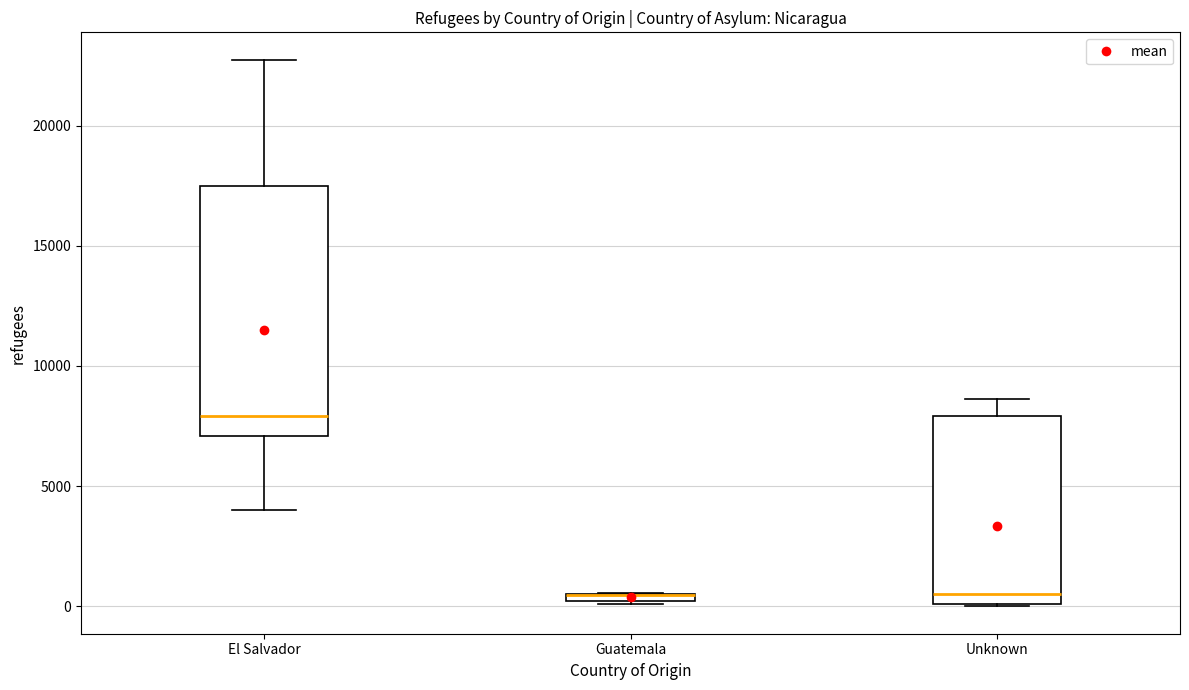

Comparing the boxes themselves (not the whiskers), which one is the tallest?

El Salvador